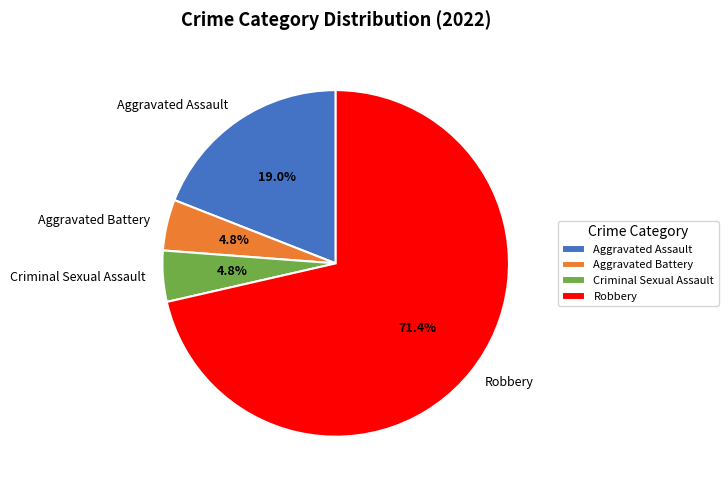

Approximately how many times larger is the value at Aggravated Battery compared to Robbery?

0.1